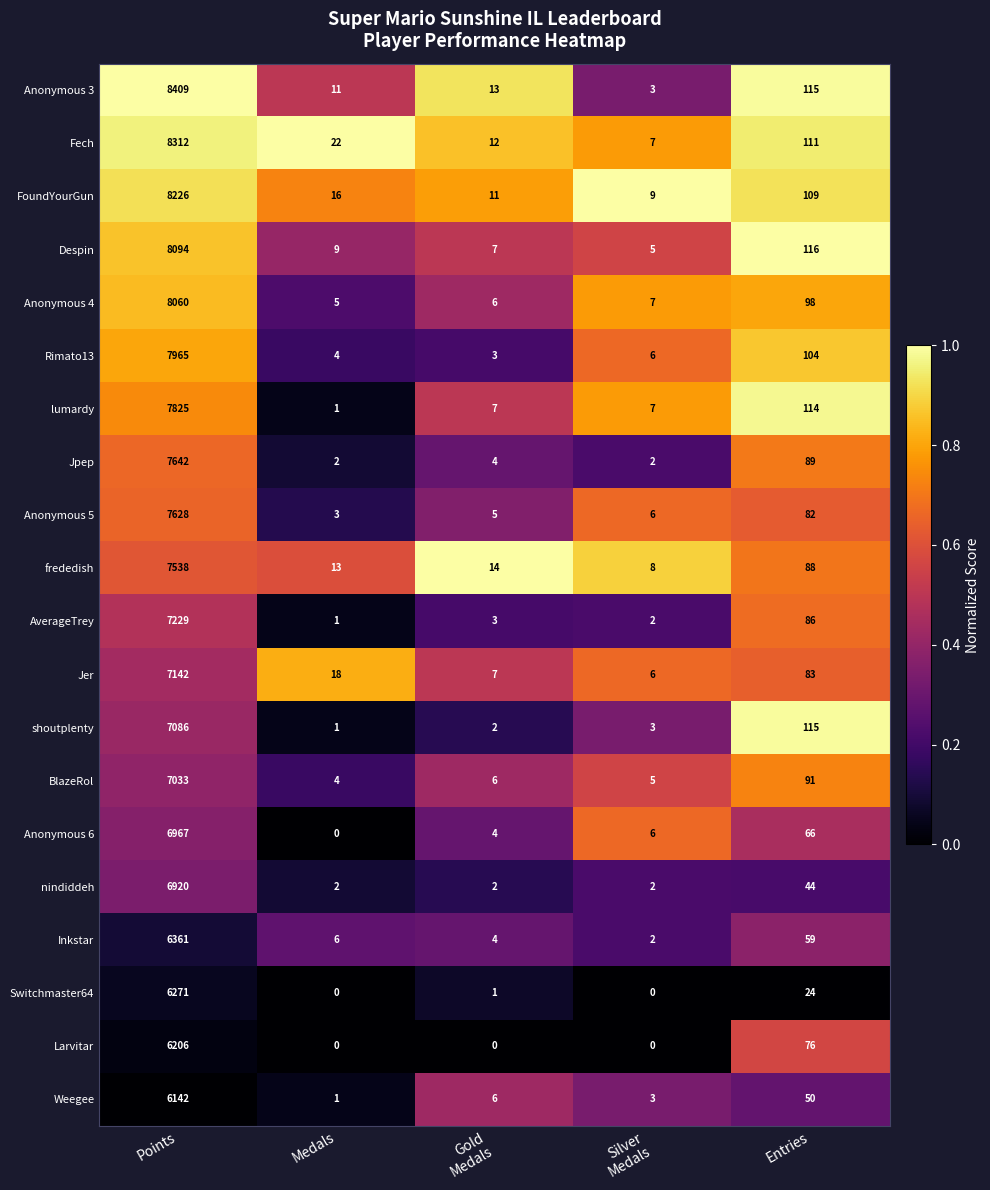

List the series in order of their peak value, lowest first.

Weegee, Larvitar, Switchmaster64, Inkstar, nindiddeh, Anonymous 6, BlazeRol, shoutplenty, Jer, AverageTrey, frededish, Anonymous 5, Jpep, lumardy, Rimato13, Anonymous 4, Despin, FoundYourGun, Fech, Anonymous 3